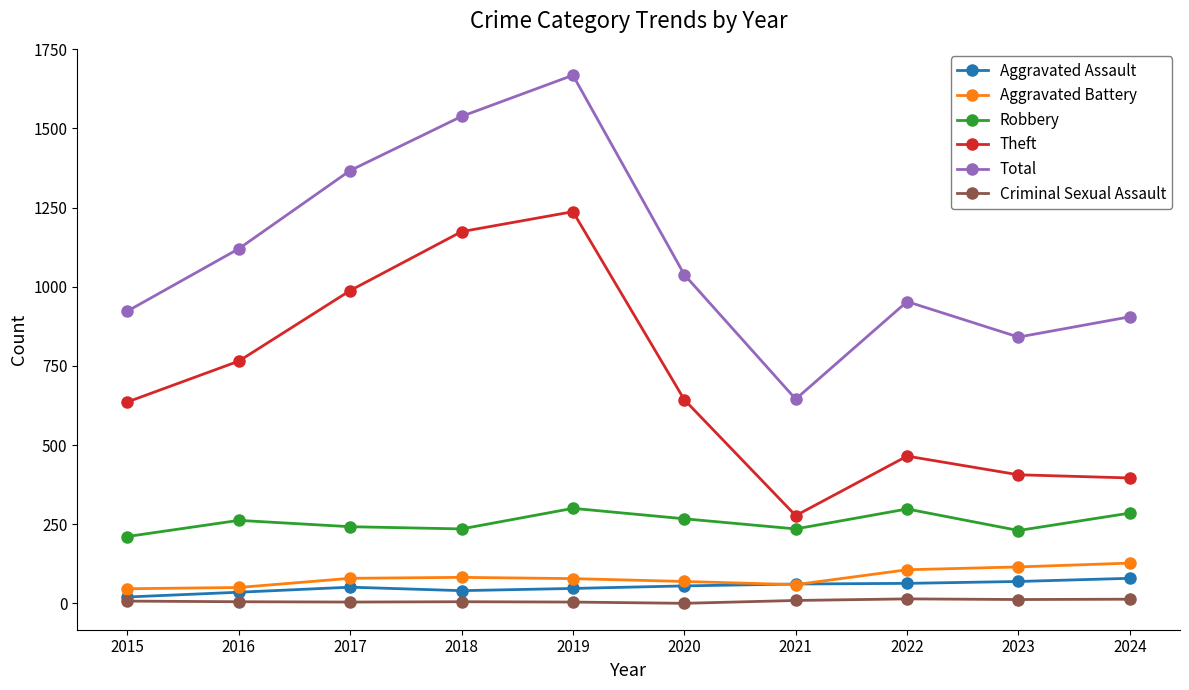

What value does the Robbery series have at 2020?

267